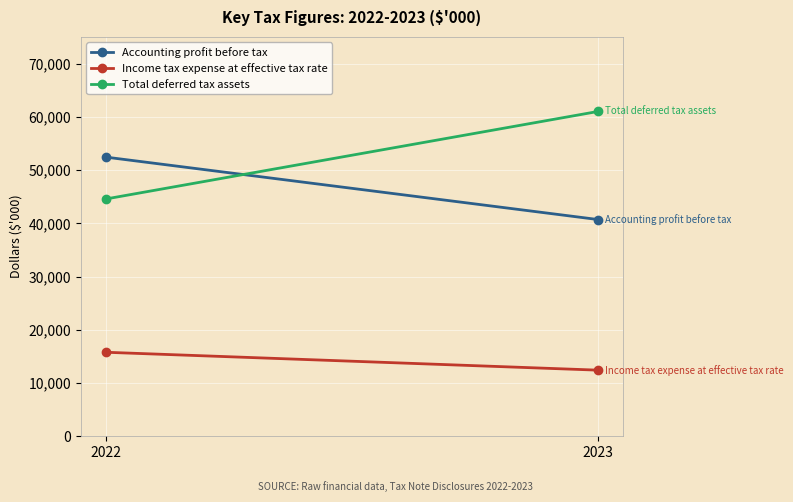

Is it true that Accounting profit before tax equals 92905 at 2022?

False